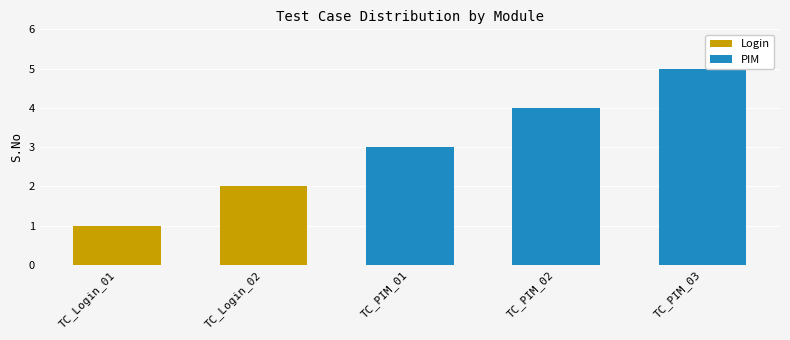

What is the minimum value for PIM?

3